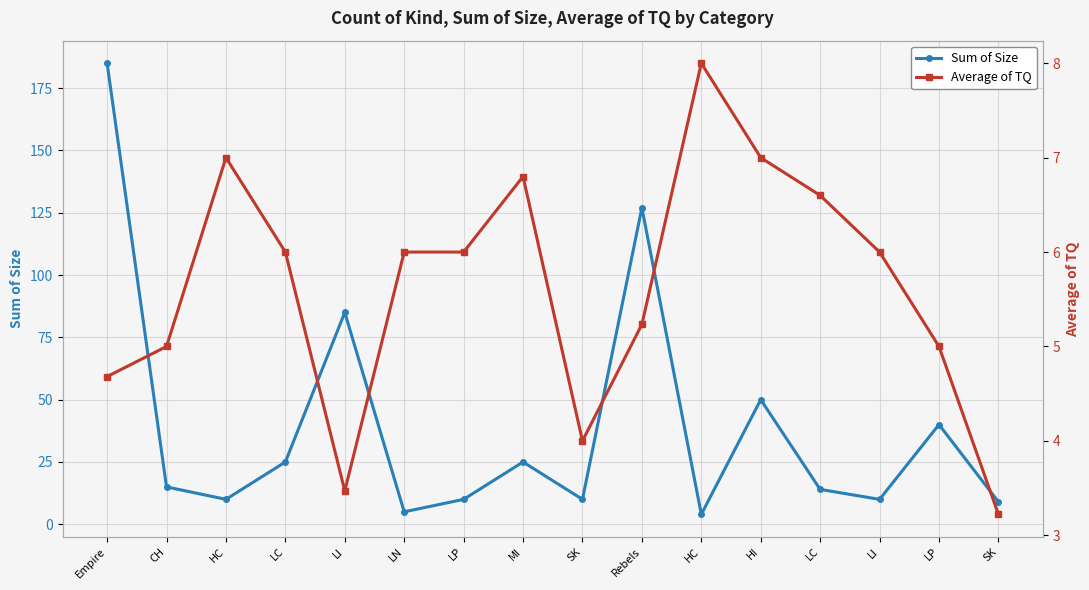

Reading left to right, what are all the values shown in this chart?

Sum of Size: Empire=185.0	CH=15.0	HC=10.0	LC=25.0	LI=85.0	LN=5.0	LP=10.0	MI=25.0	SK=10.0	Rebels=127.0	HC=4.0	HI=50.0	LC=14.0	LI=10.0	LP=40.0	SK=9.0
Average of TQ: Empire=4.7	CH=5.0	HC=7.0	LC=6.0	LI=3.5	LN=6.0	LP=6.0	MI=6.8	SK=4.0	Rebels=5.2	HC=8.0	HI=7.0	LC=6.6	LI=6.0	LP=5.0	SK=3.2